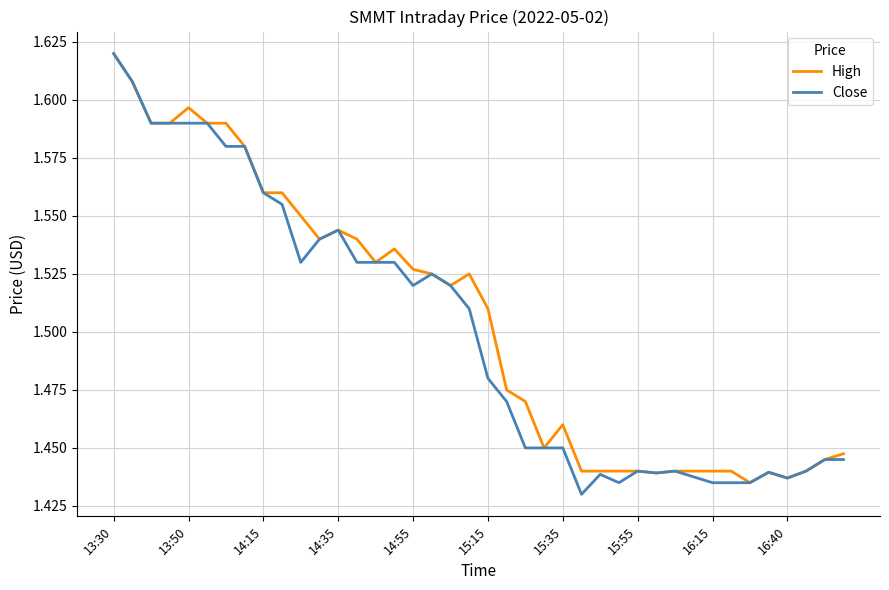

What are all the series names shown in the legend?

High, Close